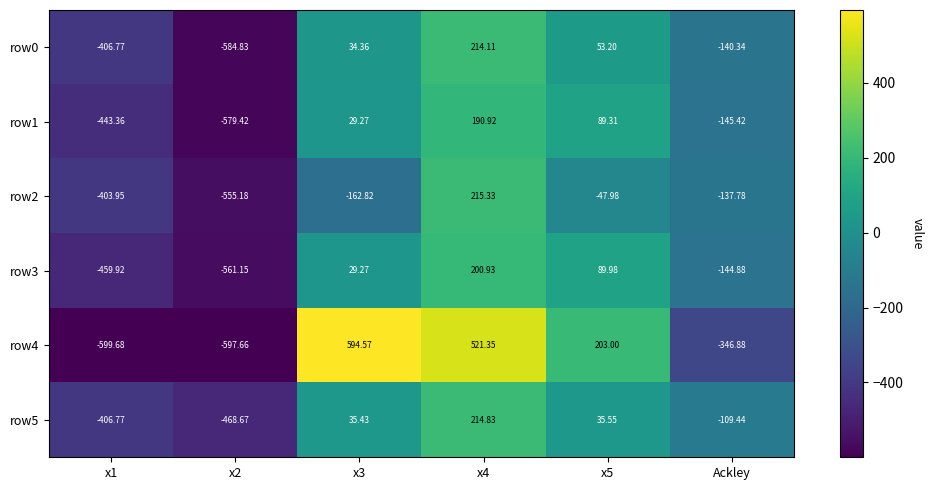

Which series has the widest spread of values?

row4